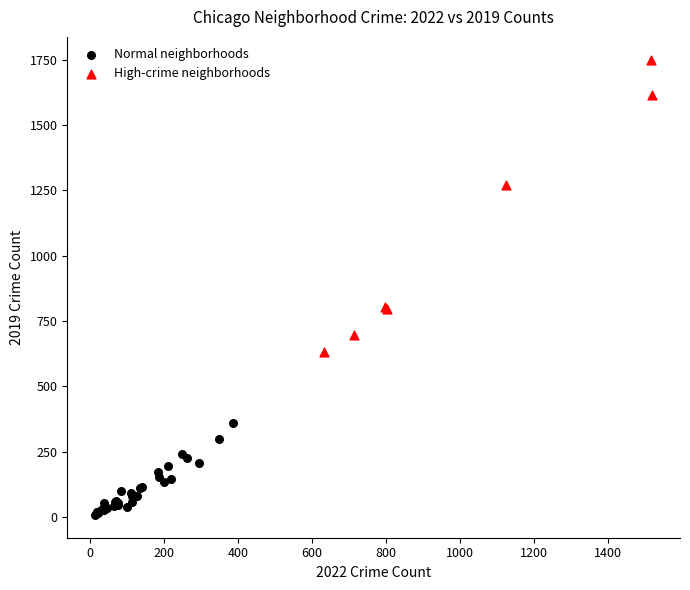

Which series reaches the maximum Y coordinate?

High-crime neighborhoods